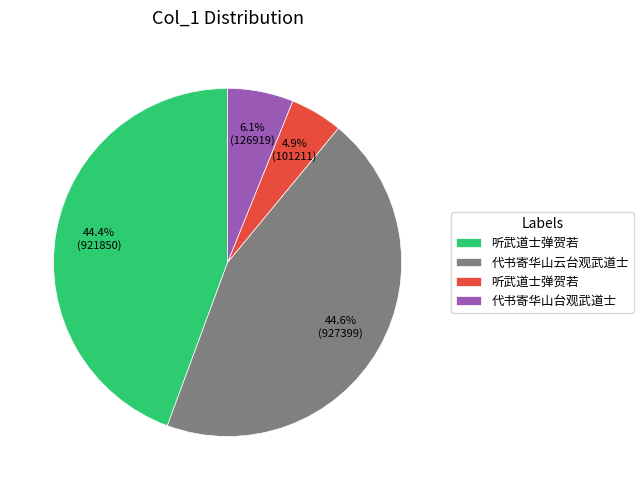

Count the number of slices in the pie.

4